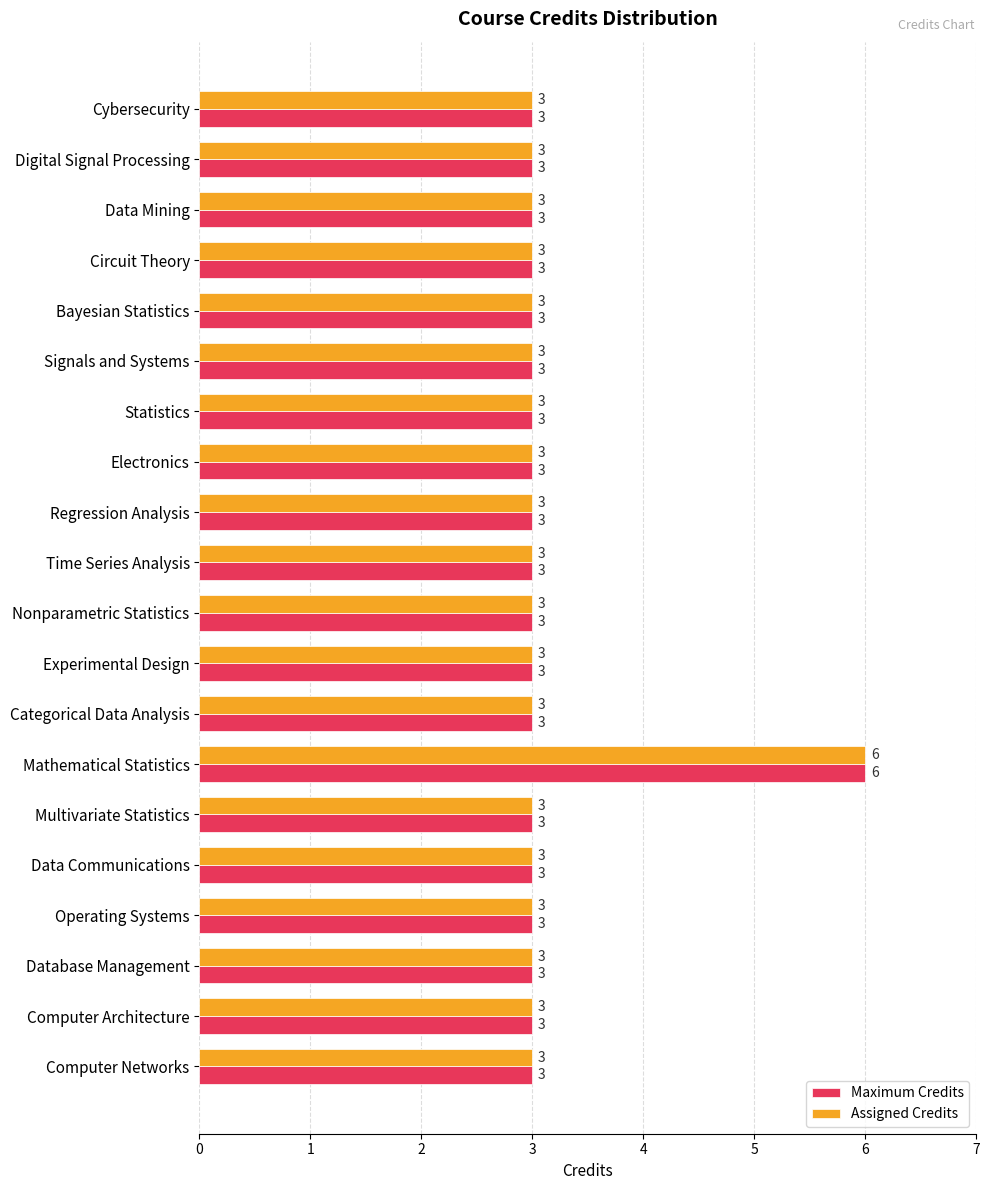

Is it true that Maximum Credits equals 1 at Digital Signal Processing?

False